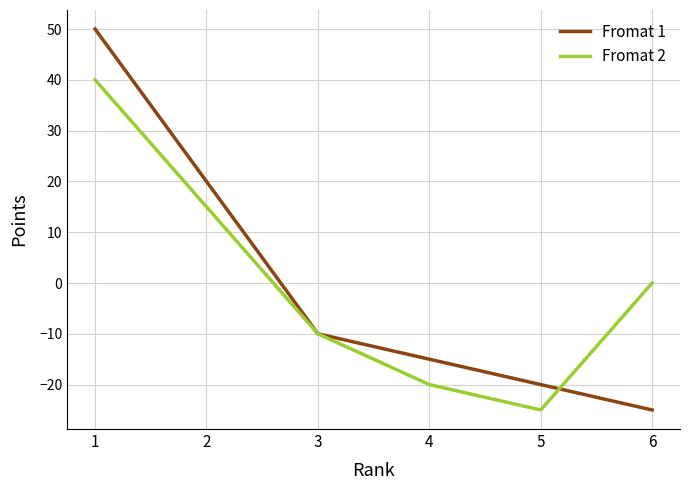

Is the value of Fromat 2 at 1 greater than the value of Fromat 1 at 6?

Yes